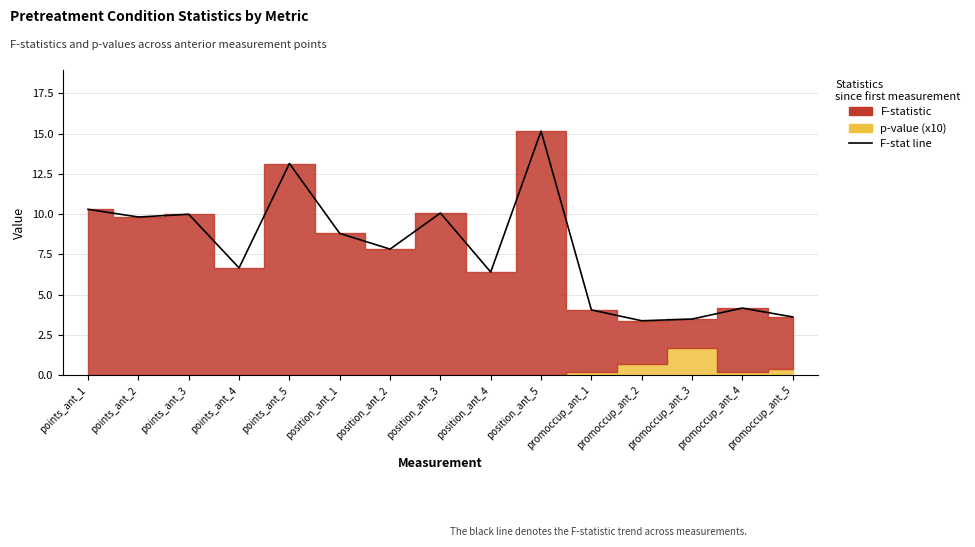

True or false: the data shows 15.2 at position_ant_5.

True